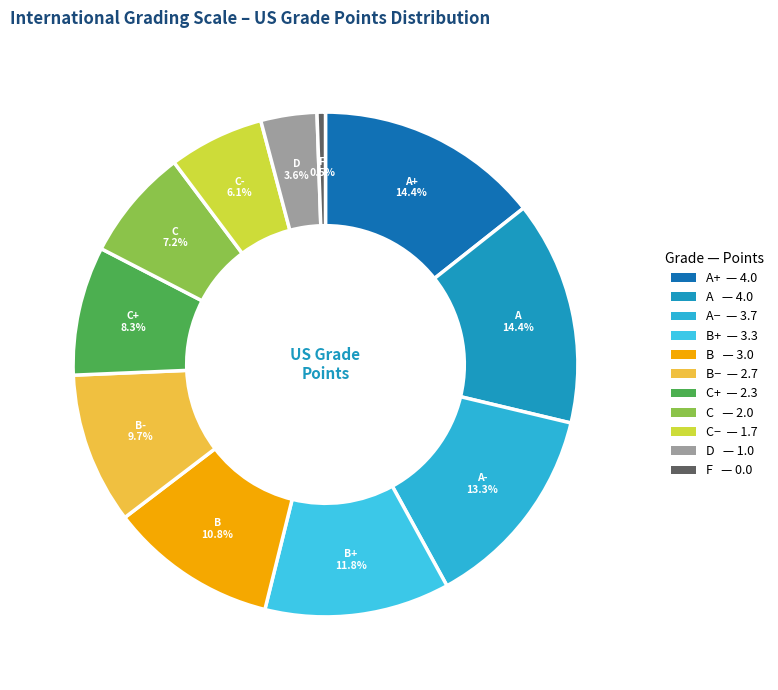

Count the number of slices in the pie.

11